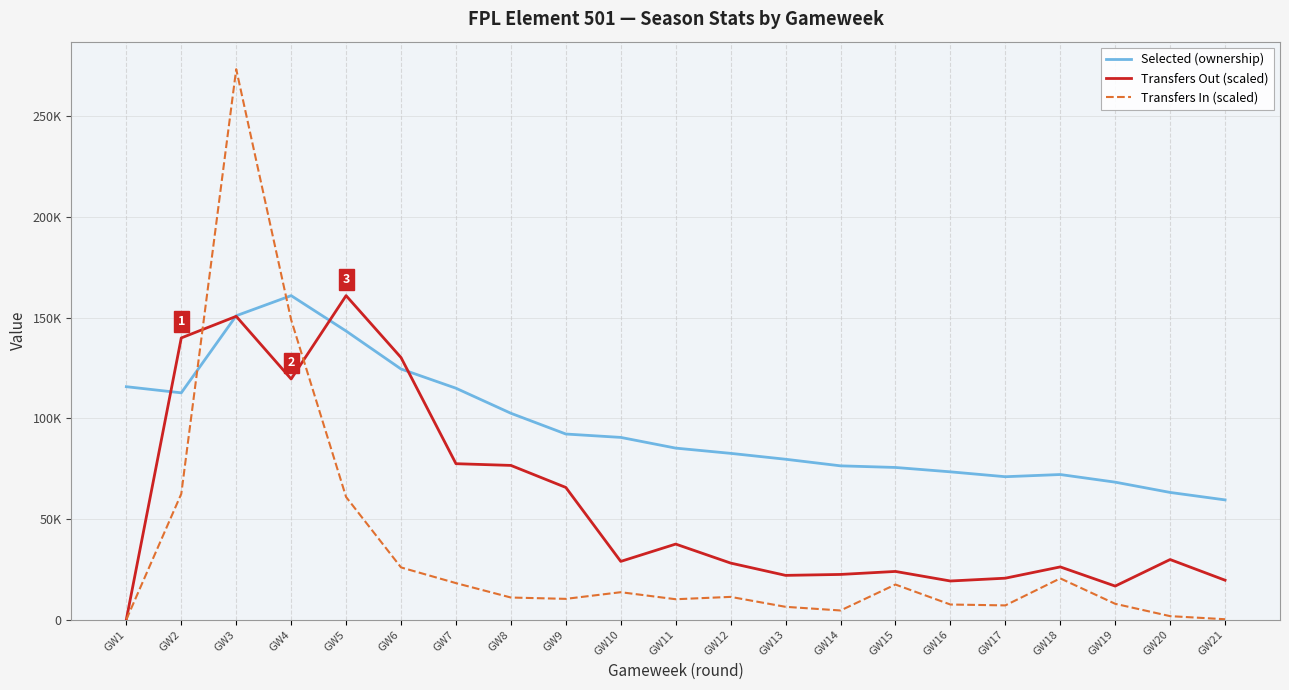

Is it true that Selected (ownership) equals 83946.4 at GW21?

False